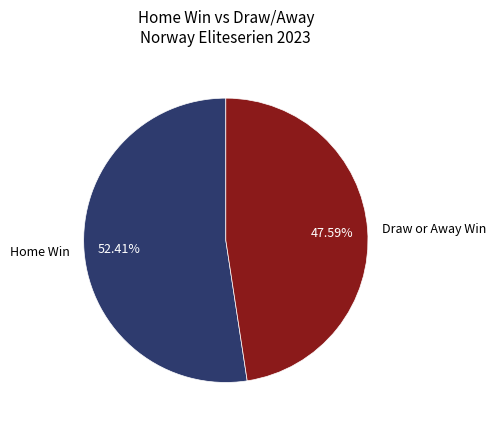

Approximately how many times larger is the value at Home Win compared to Draw or Away Win?

1.1